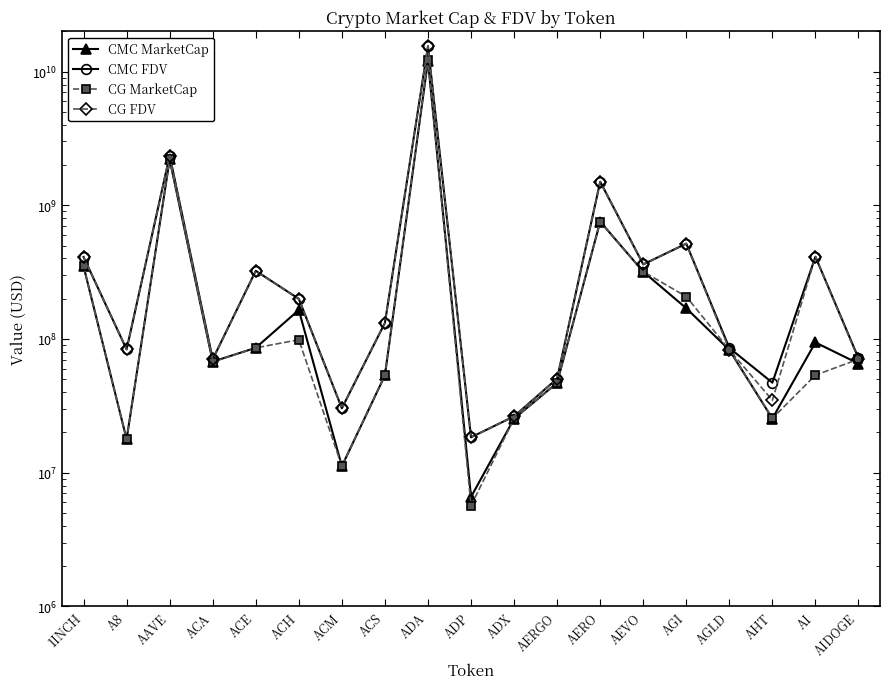

What is the total value across all series at AERO?

4506312060.7